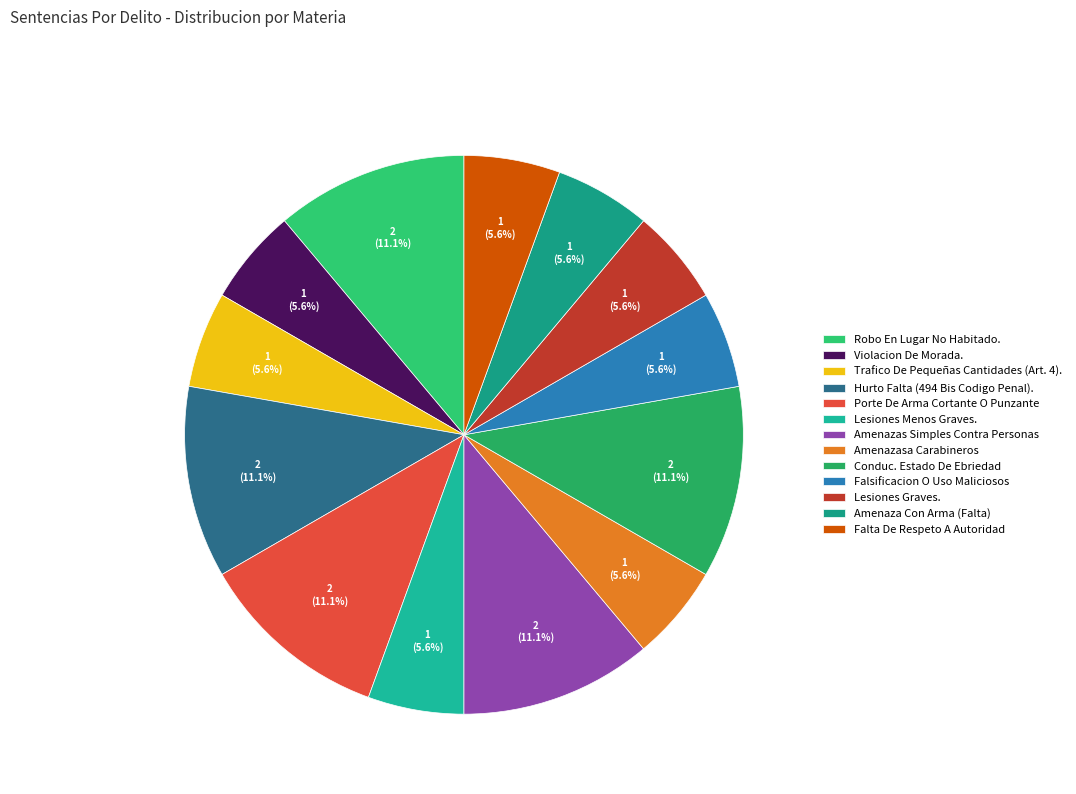

What percentage is NOT represented by Amenazasa Carabineros?

94.4%